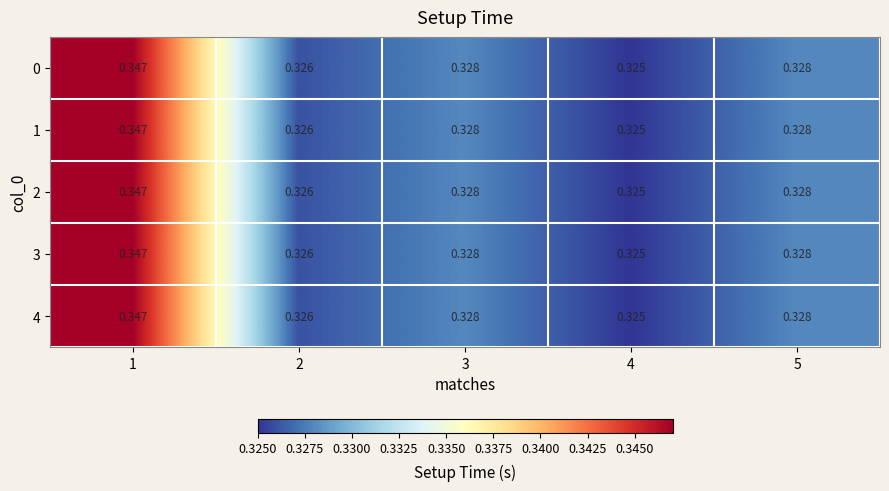

Is the value of 2 at 1 greater than the value of 3 at 3?

Yes